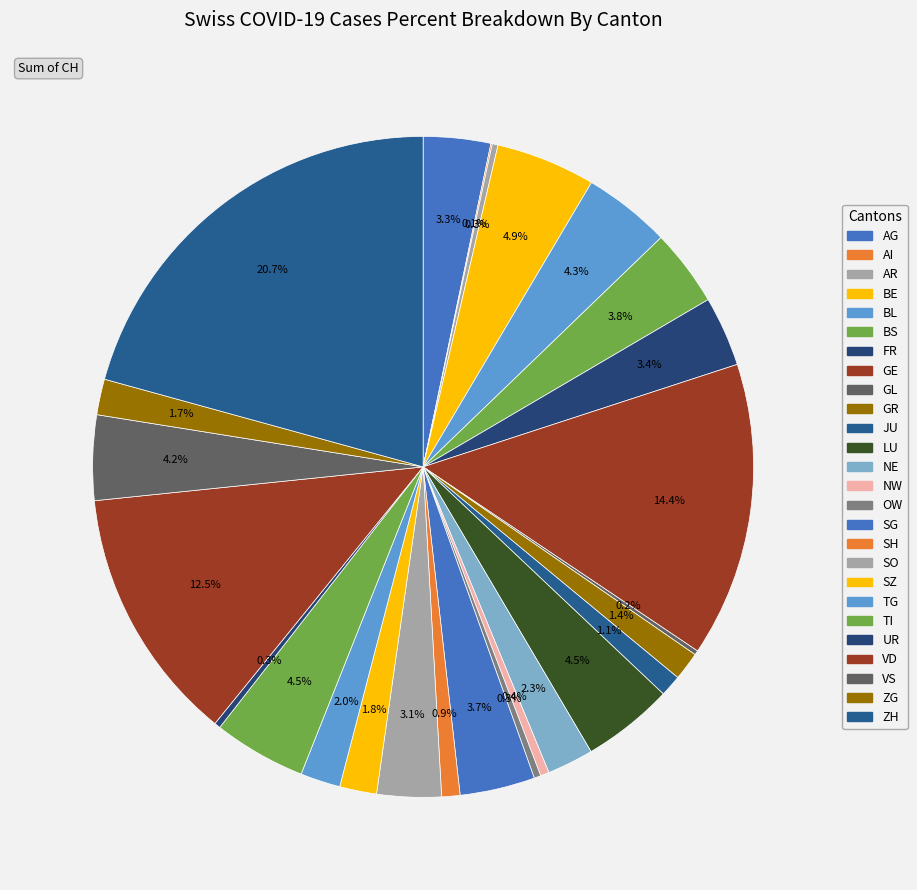

Is there a majority slice in this chart?

No